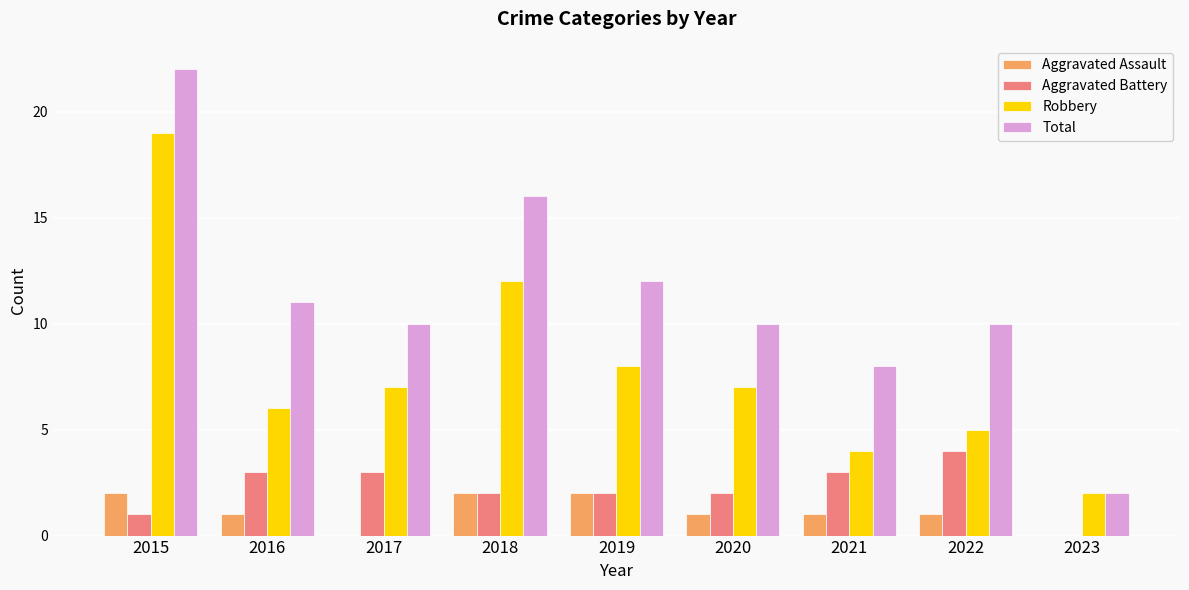

Between 2017 and 2023, which series saw the biggest shift?

Total